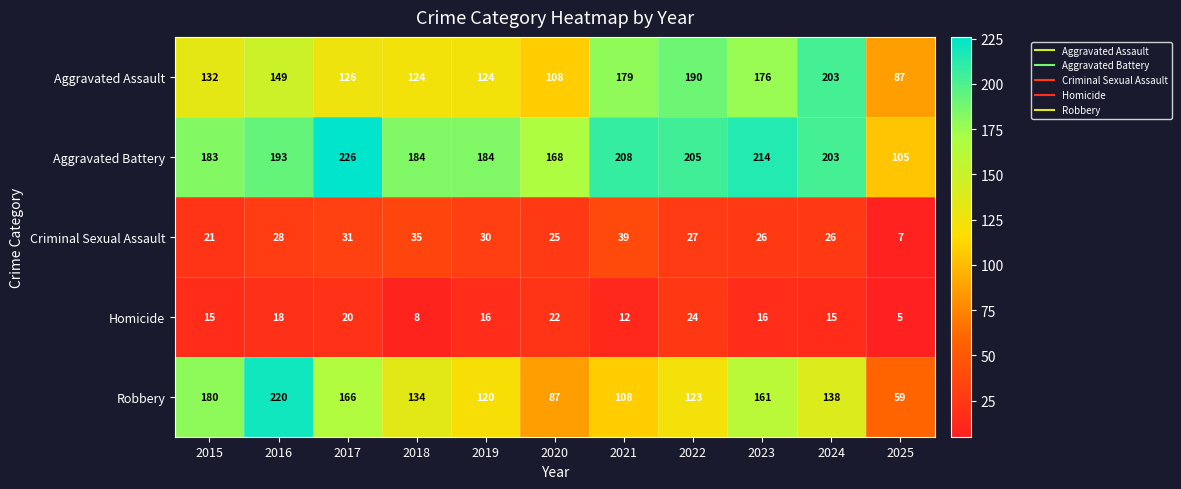

At how many categories does at least one series exceed 158?

10